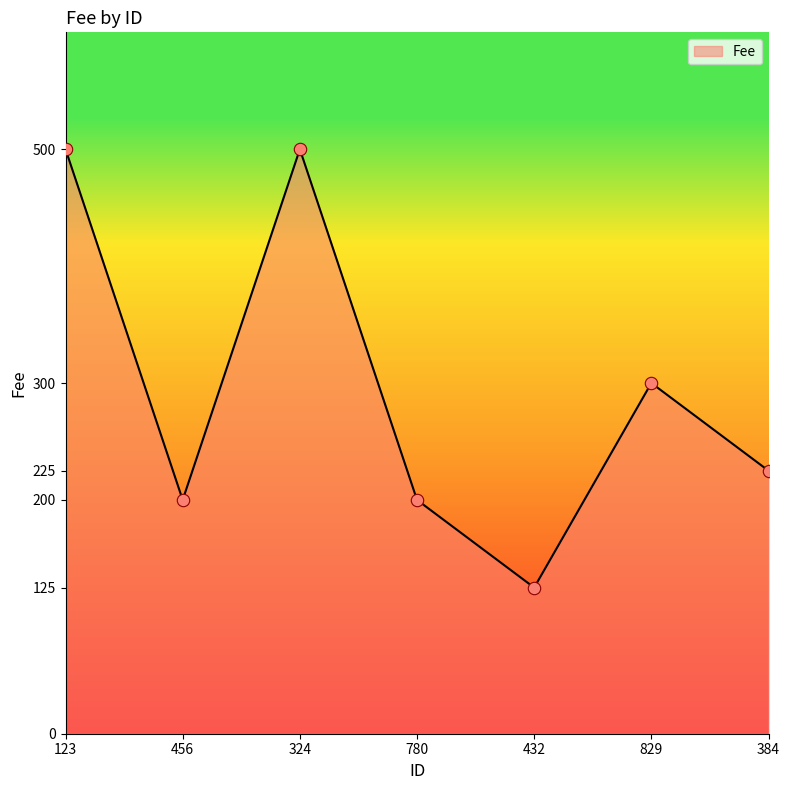

What is the change in value from 123 to 432?

-375